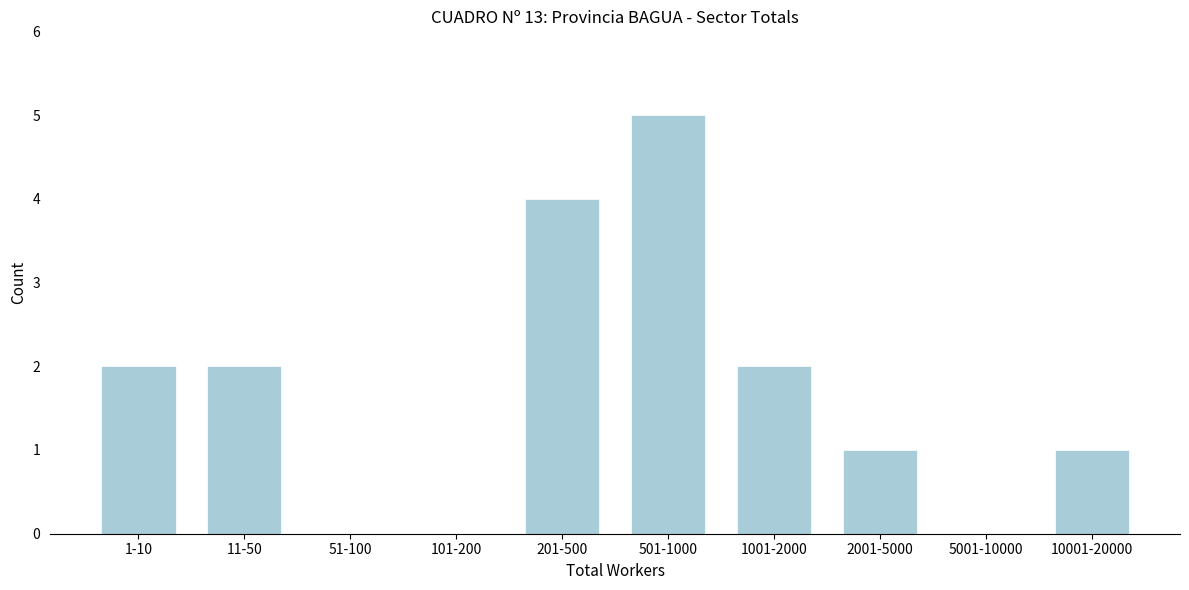

Reading left to right, extract all data points from this chart.

1-10=2	11-50=2	51-100=0	101-200=0	201-500=4	501-1000=5	1001-2000=2	2001-5000=1	5001-10000=0	10001-20000=1